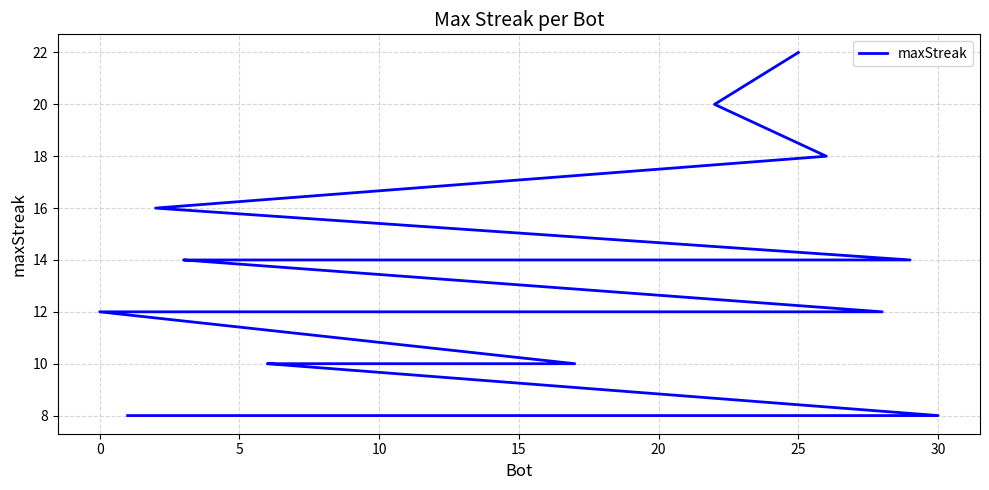

How many values are below 12?

11